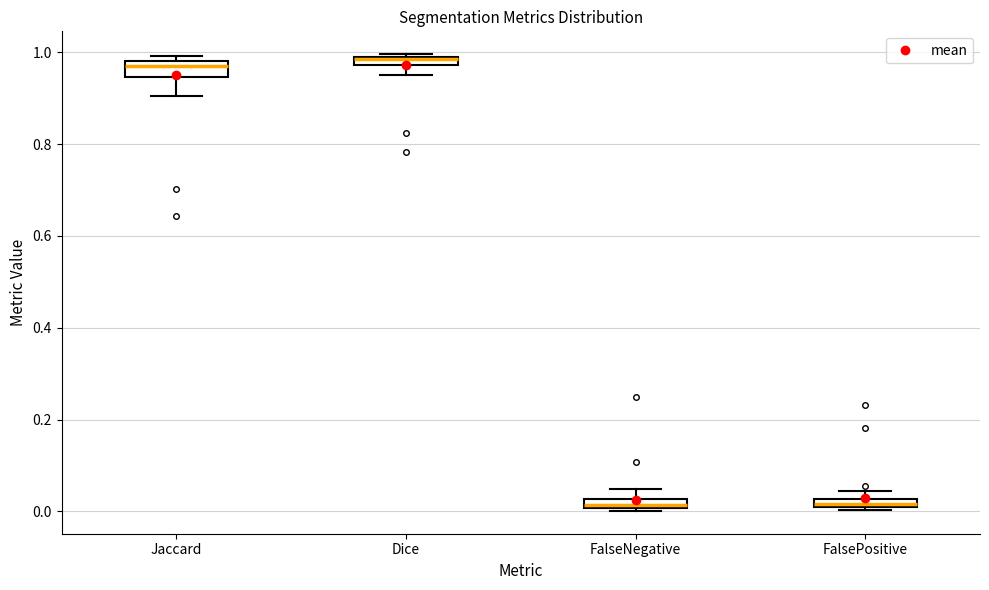

Where is the upper edge of the box for Dice on the y-axis? The values are not printed on the chart, so give them approximately, as read against the axis.

1.00